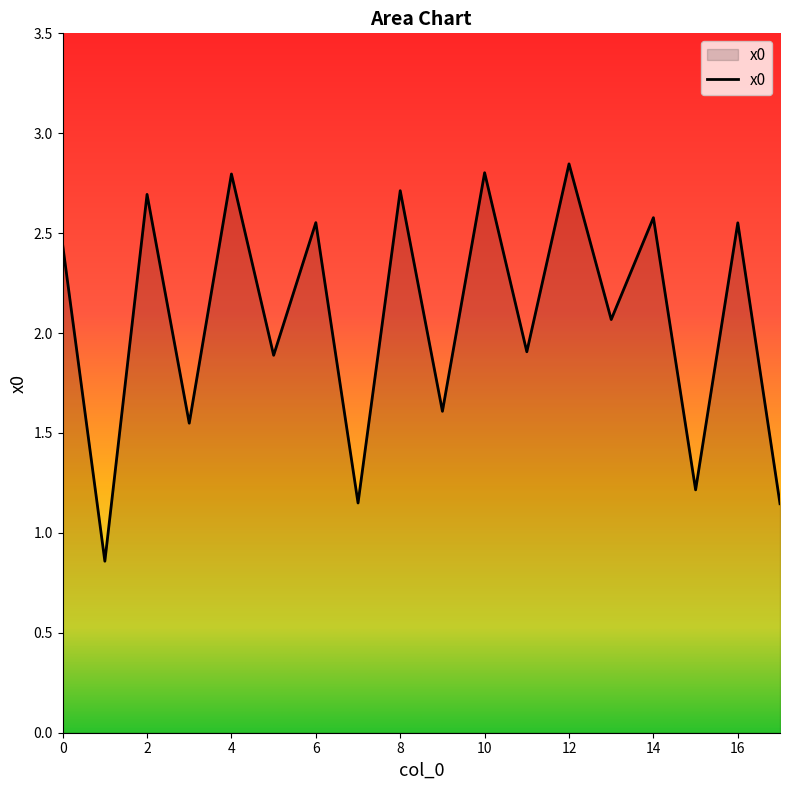

What is the difference between the second highest and minimum values?

1.9